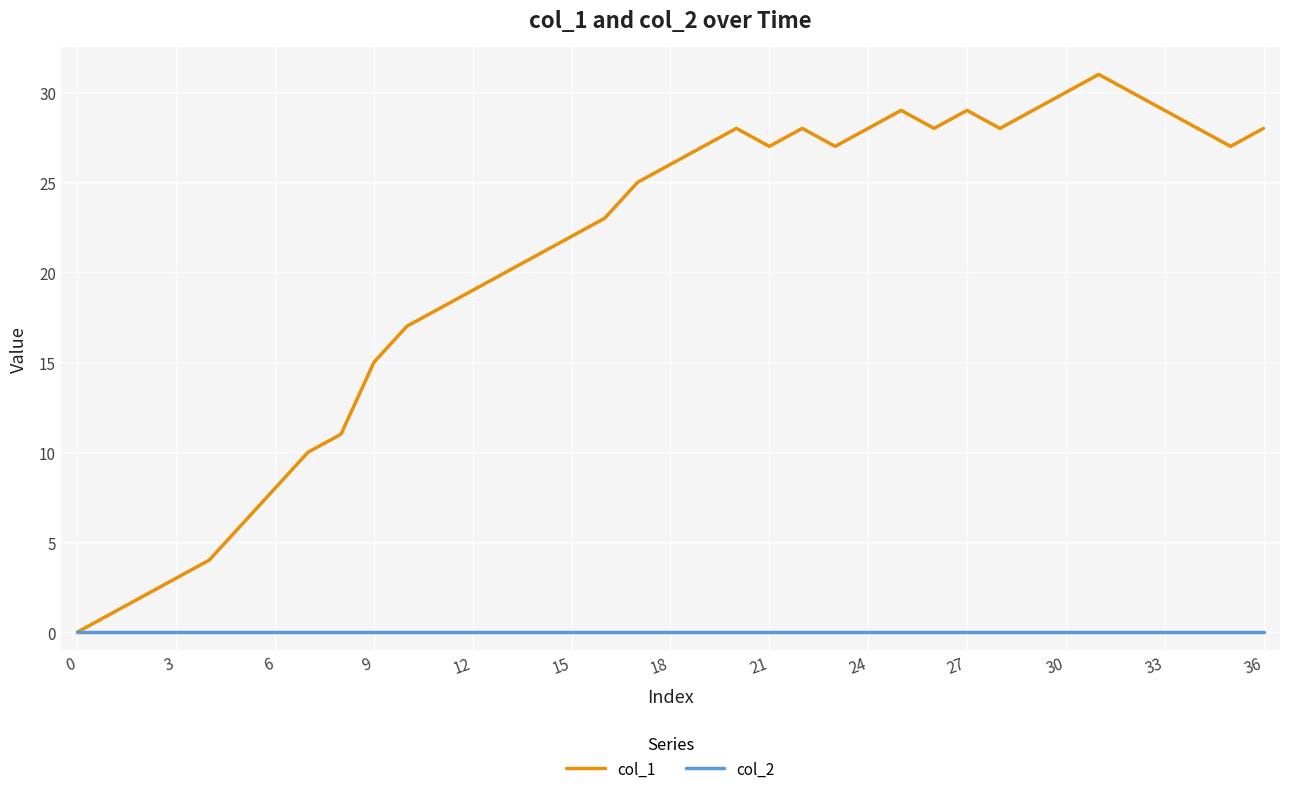

Reading left to right, list all the values displayed in this chart.

col_1: 0	1	2	3	4	6	8	10	11	15	17	18	19	20	21	22	23	25	26	27	28	27	28	27	28	29	28	29	28	29	30	31	30	29	28	27	28
col_2: 0	0	0	0	0	0	0	0	0	0	0	0	0	0	0	0	0	0	0	0	0	0	0	0	0	0	0	0	0	0	0	0	0	0	0	0	0